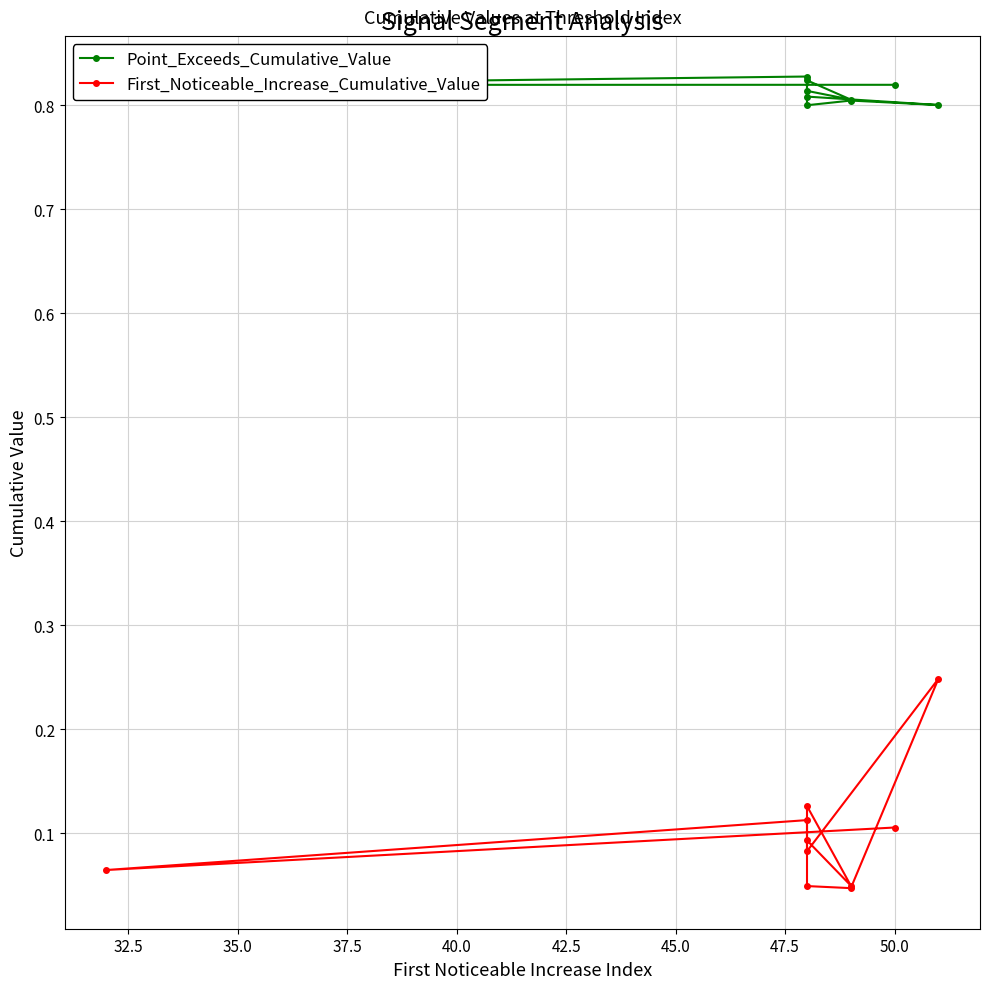

True or false: Point_Exceeds_Cumulative_Value and First_Noticeable_Increase_Cumulative_Value cross at least once.

False